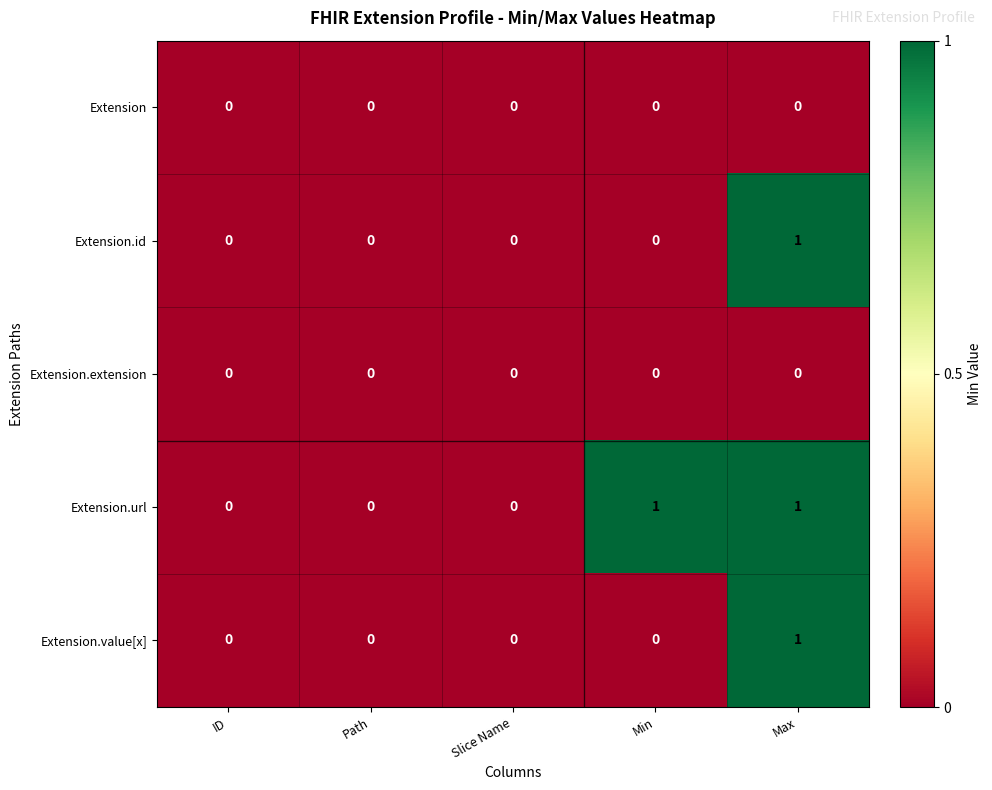

How many data points does each series have?

5